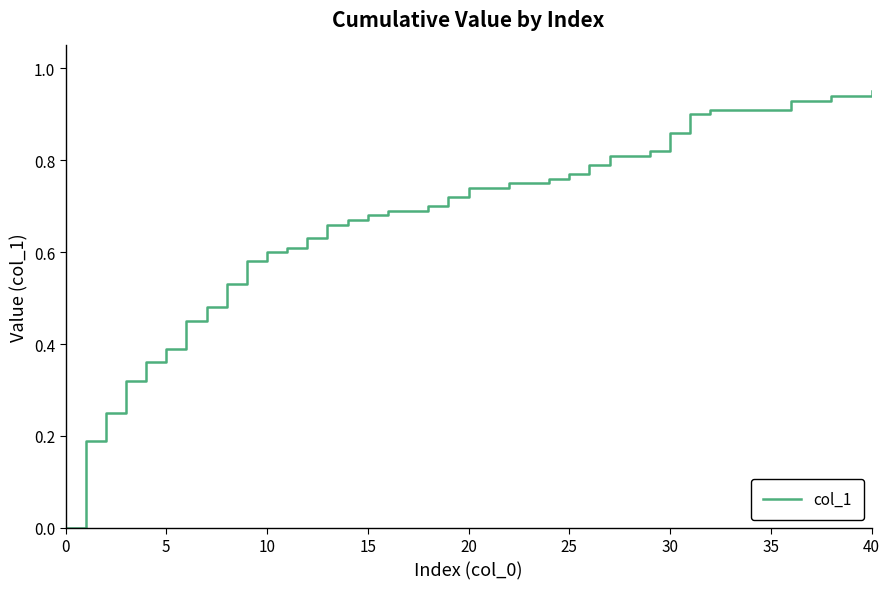

The chart shows a value of 0.9 at 35. True or false?

True